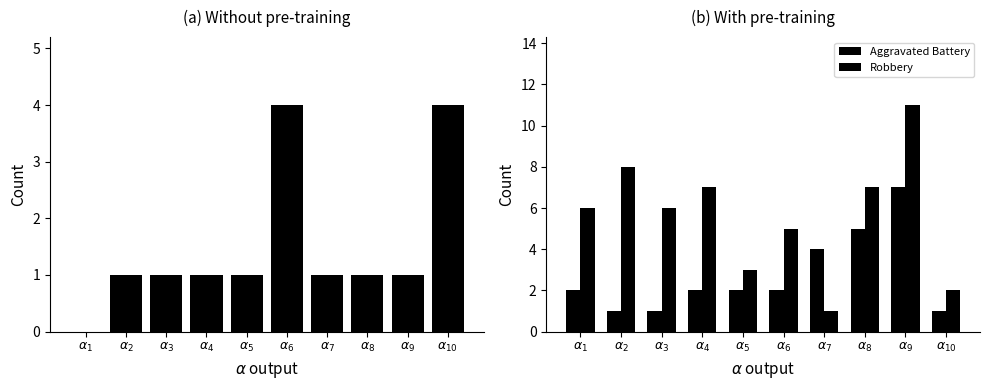

The Robbery series shows 2 at $\alpha_{1}$. True or false?

False